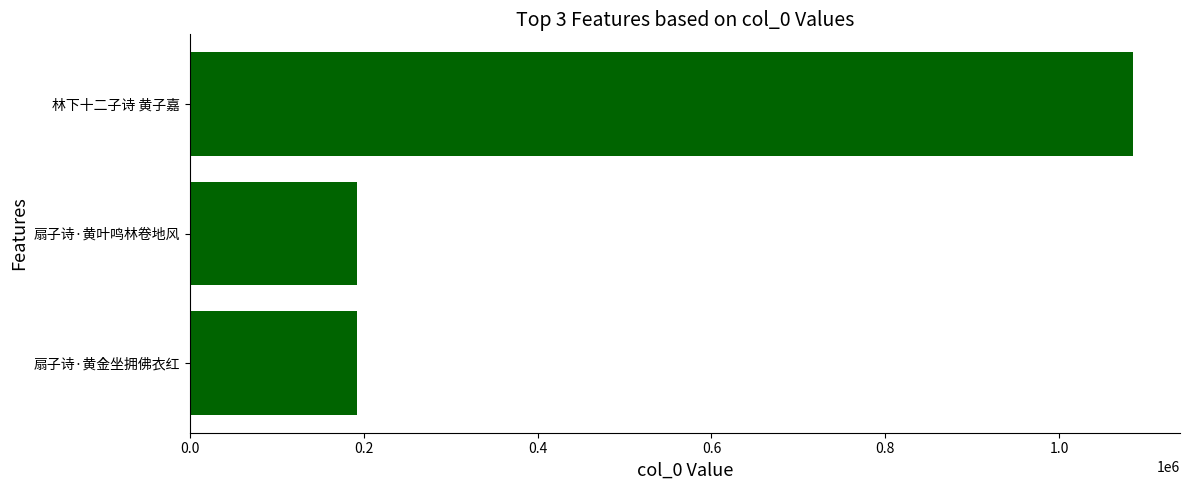

How many values are below 192499?

1